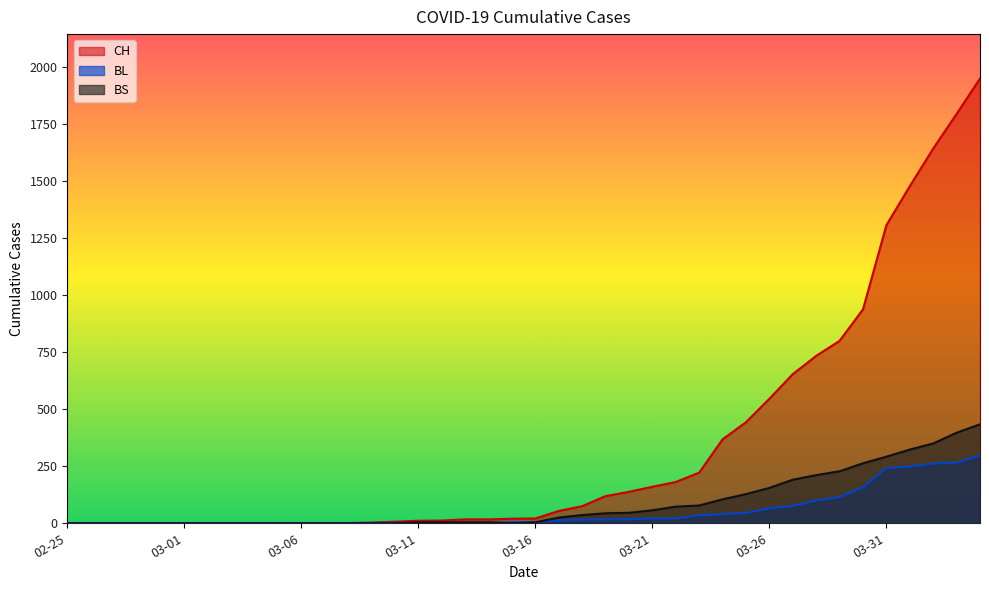

How many values in BL are above zero?

27